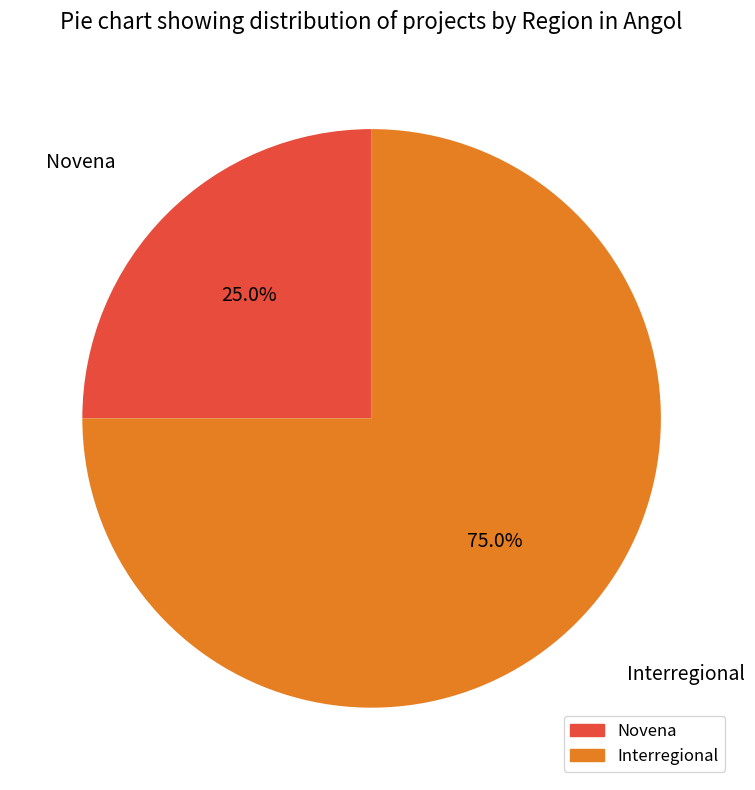

Rank the categories by value from highest to lowest.

Interregional, Novena